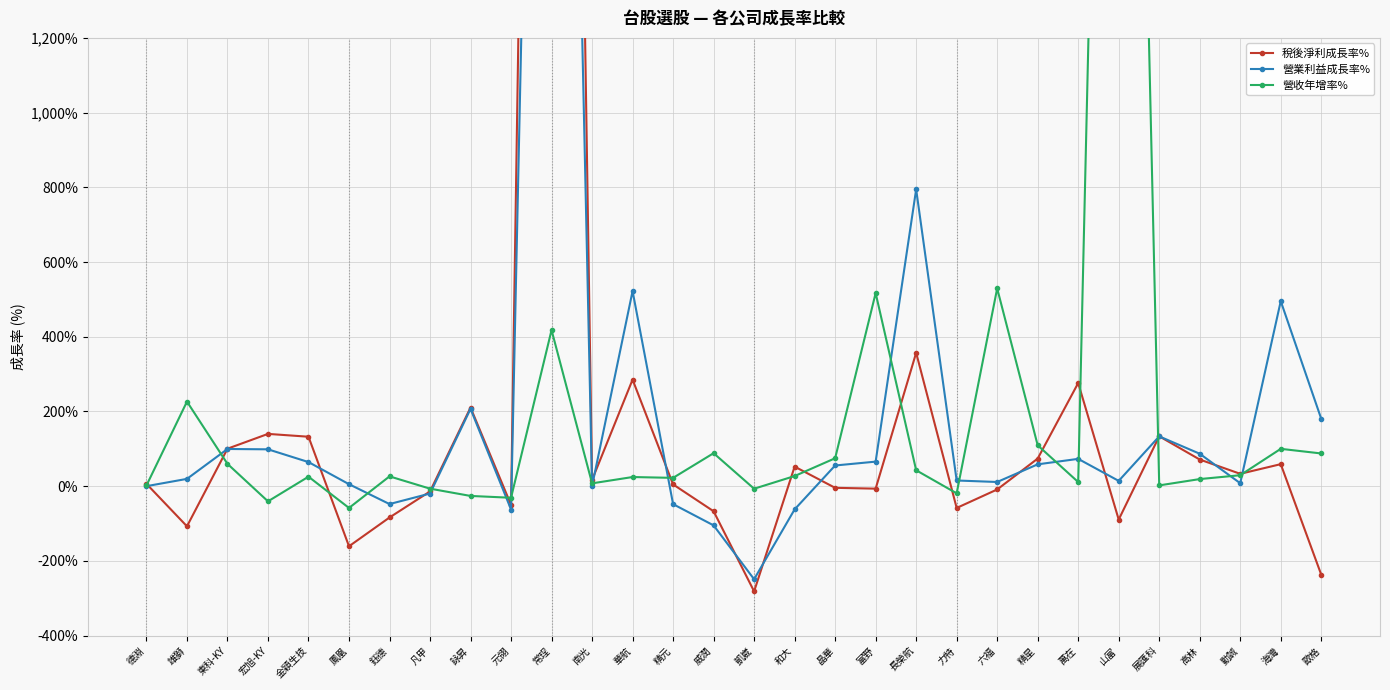

Which category has the highest value across all series?

常珵